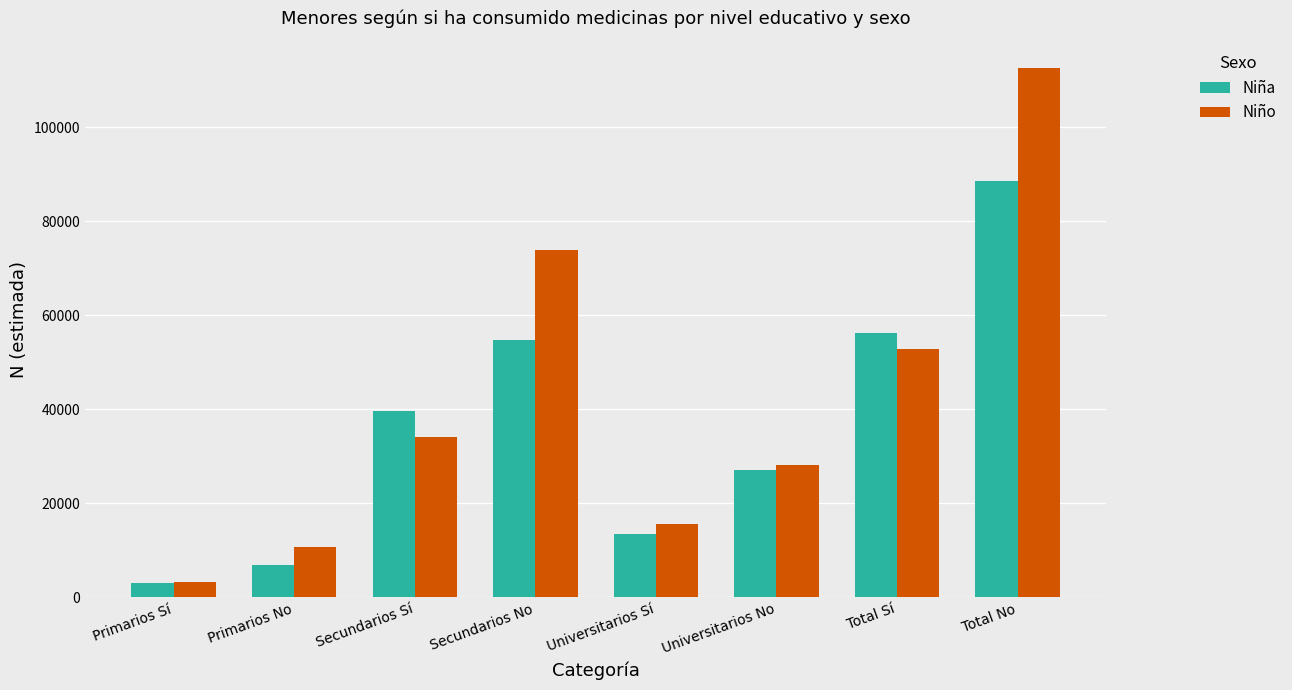

How many categories are shown in the chart?

8